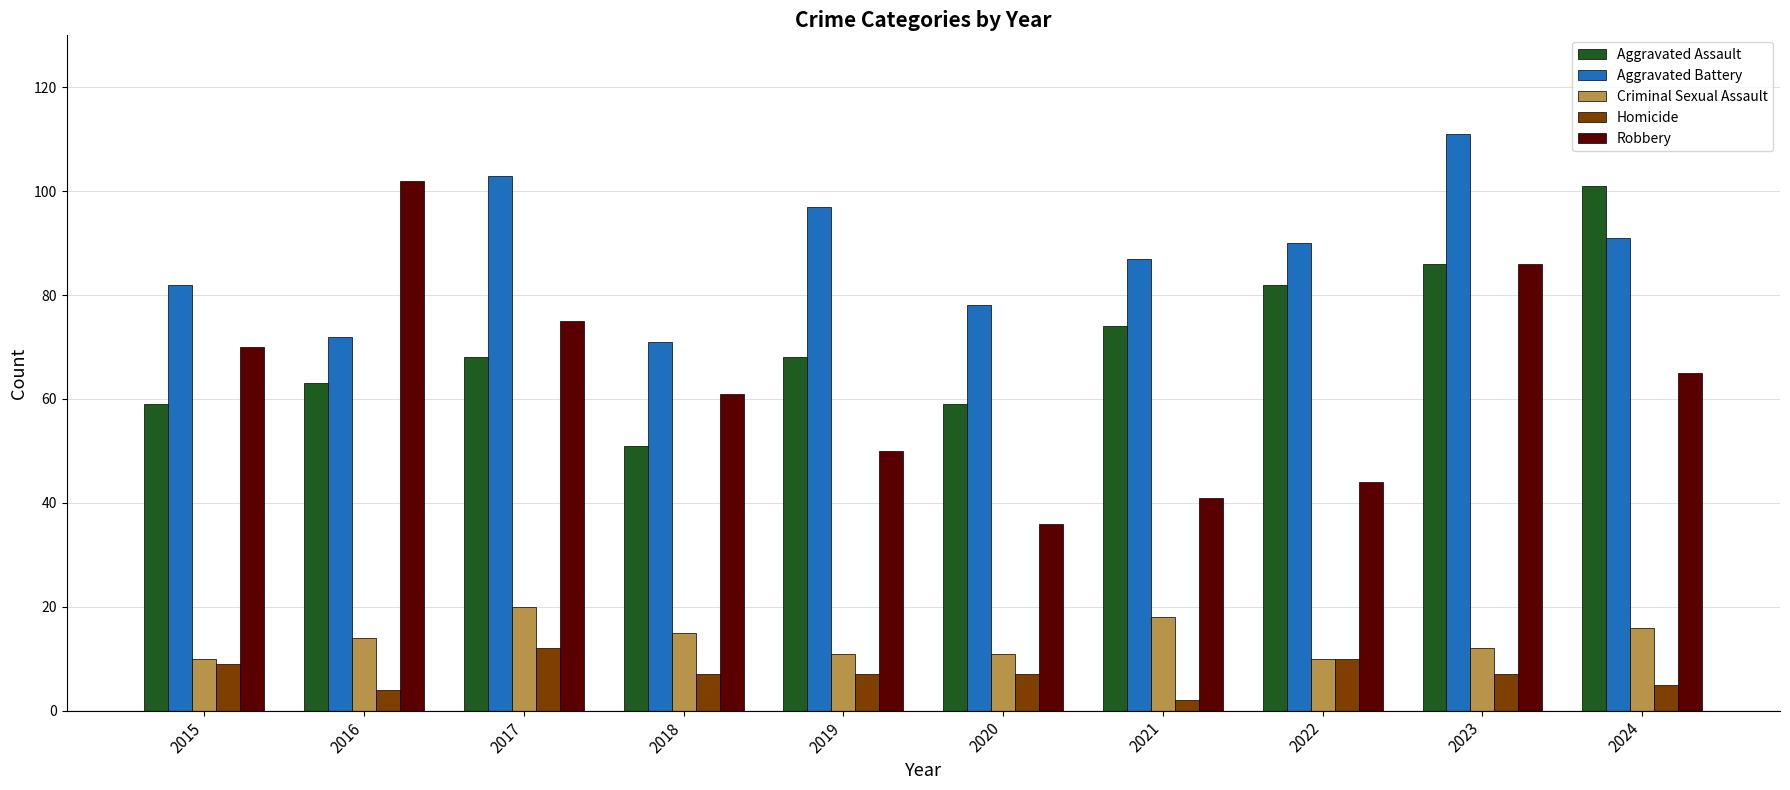

What are all the series names shown in the legend?

Aggravated Assault, Aggravated Battery, Criminal Sexual Assault, Homicide, Robbery